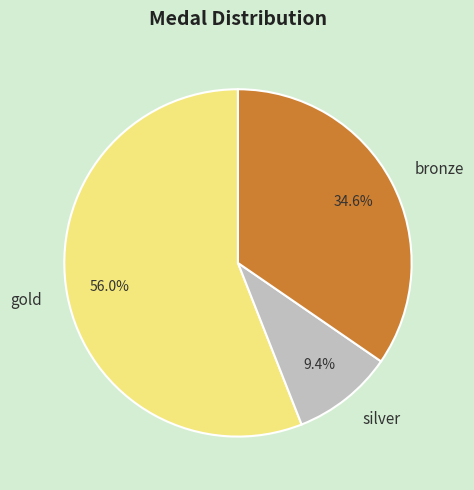

Which category accounts for the majority?

gold